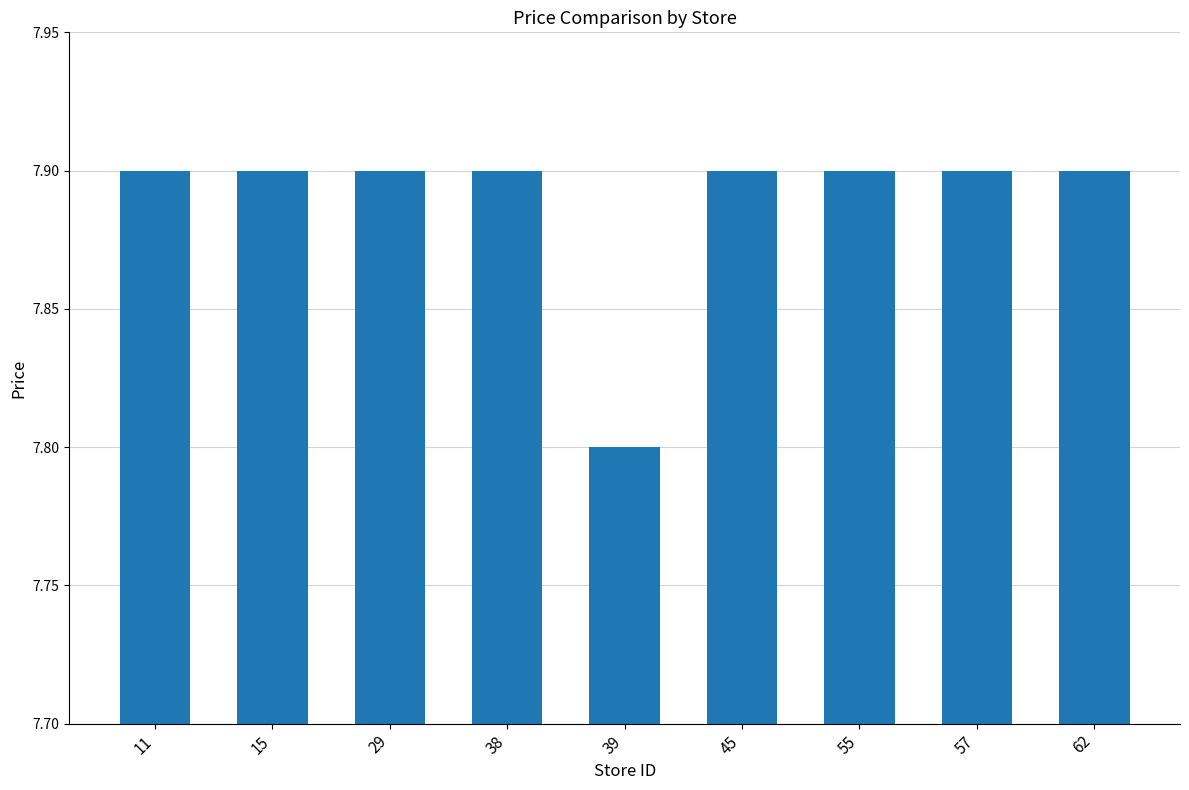

Count the number of categories in the chart.

9